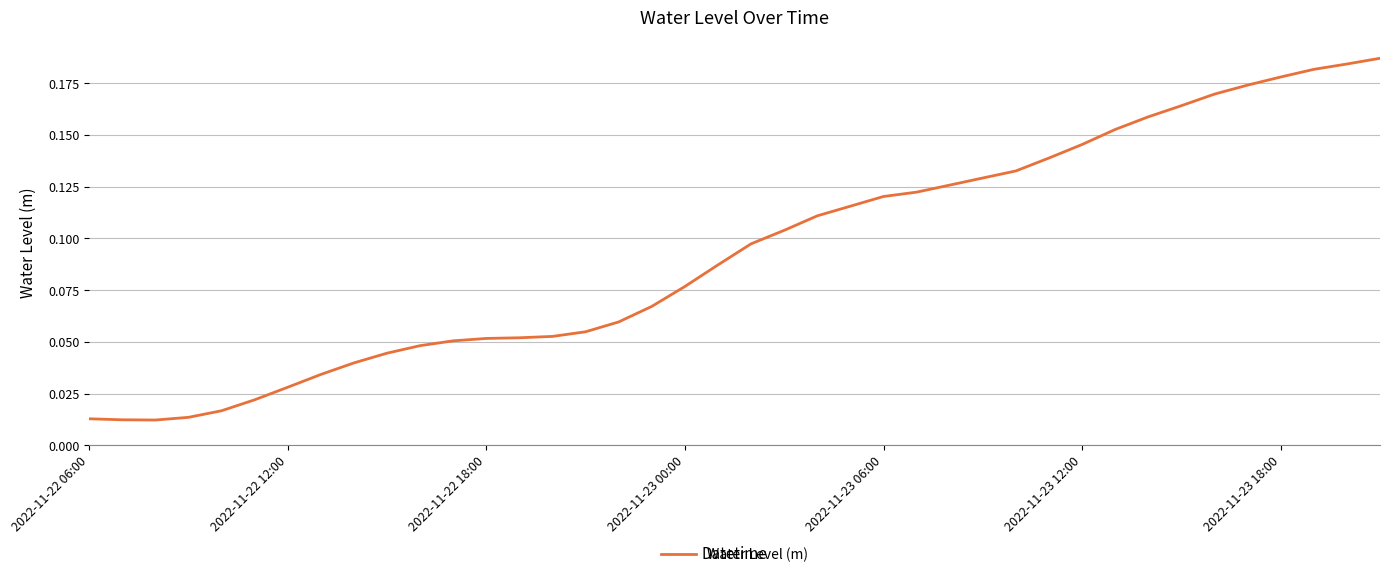

How many lines are shown in the chart?

1